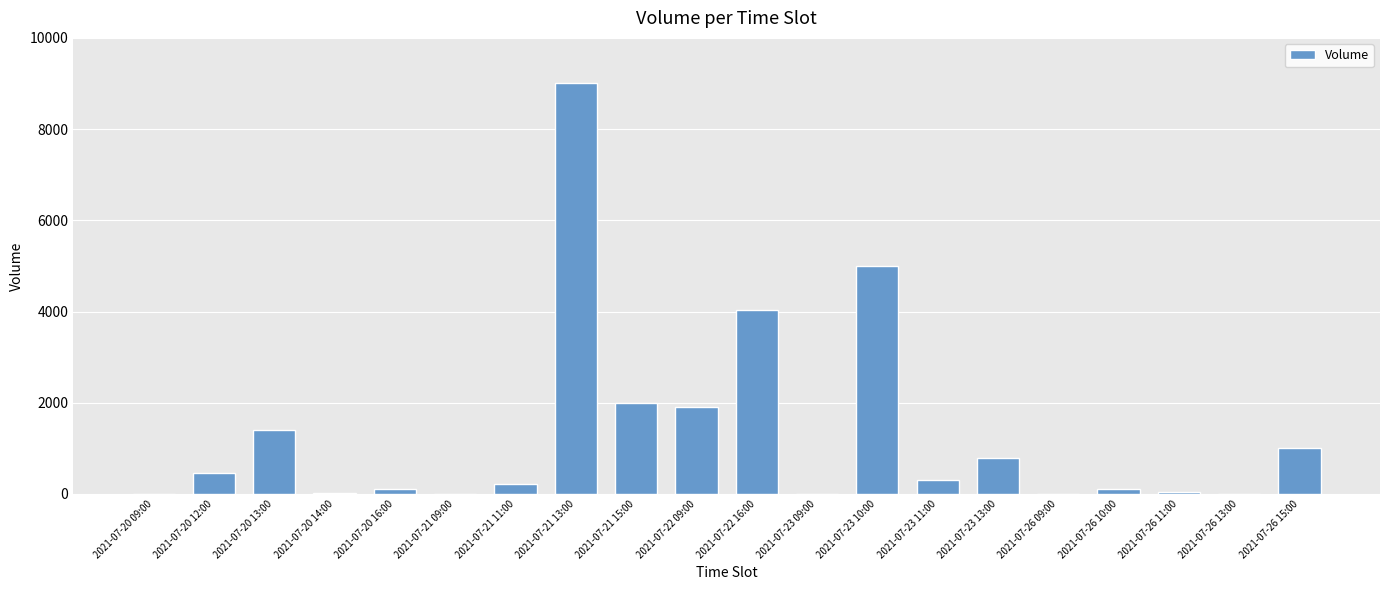

What is the average value?

1319